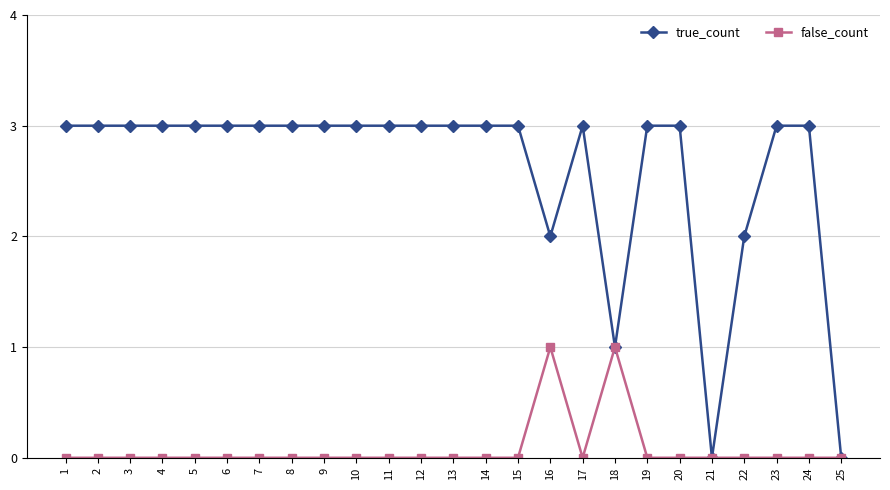

True or false: false_count has more than 0 interior local peaks.

True